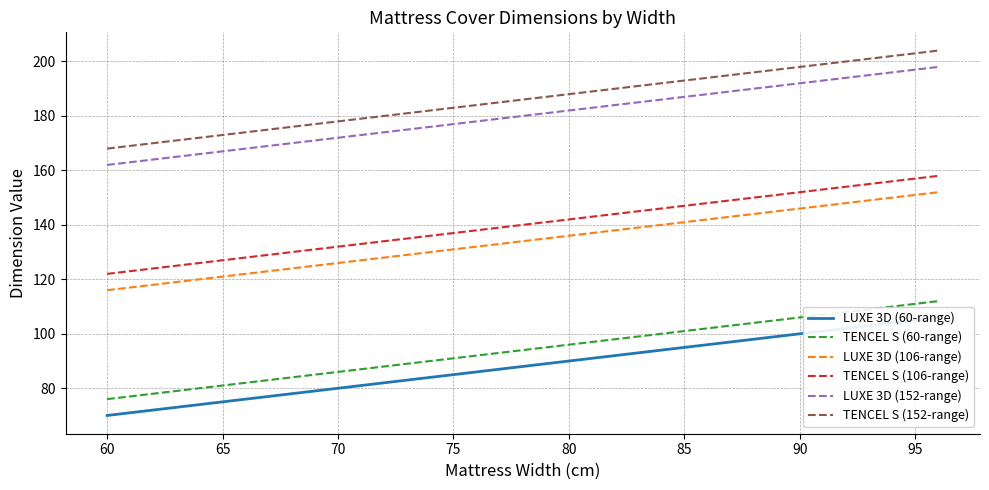

True or false: TENCEL S (106-range) and TENCEL S (152-range) cross at least once.

False